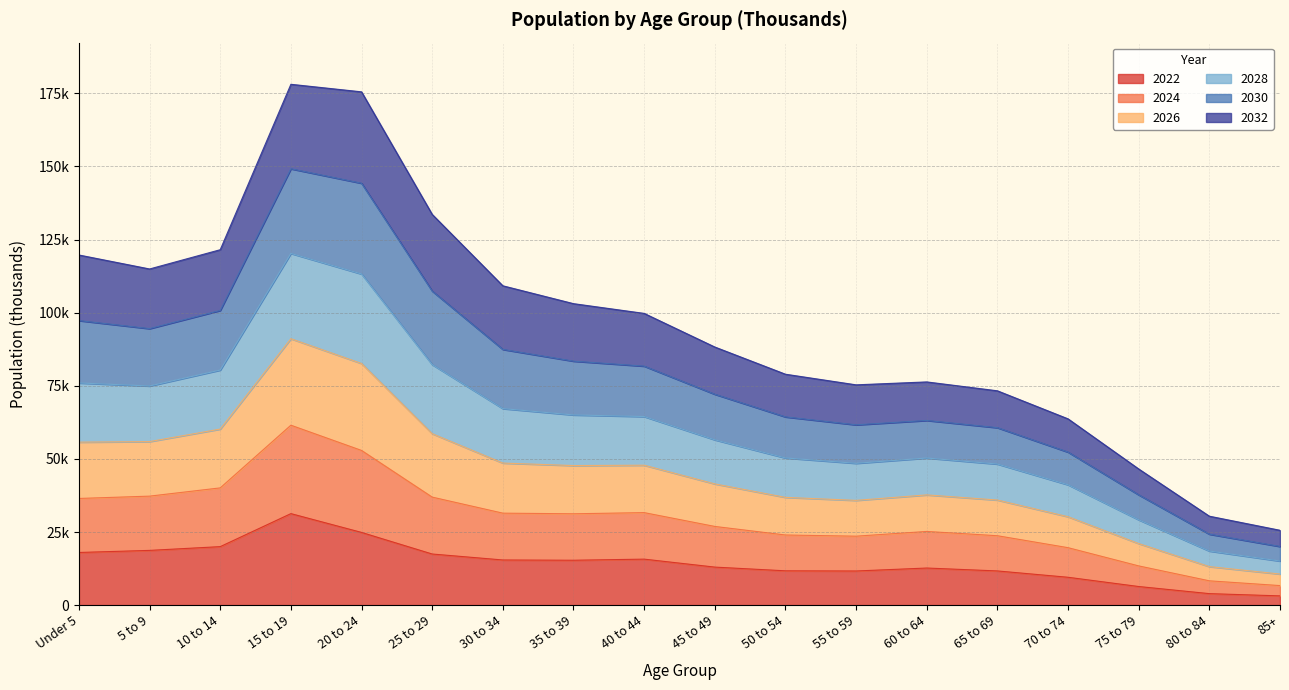

Is it true that 2024 equals 28807 at Under 5?

False